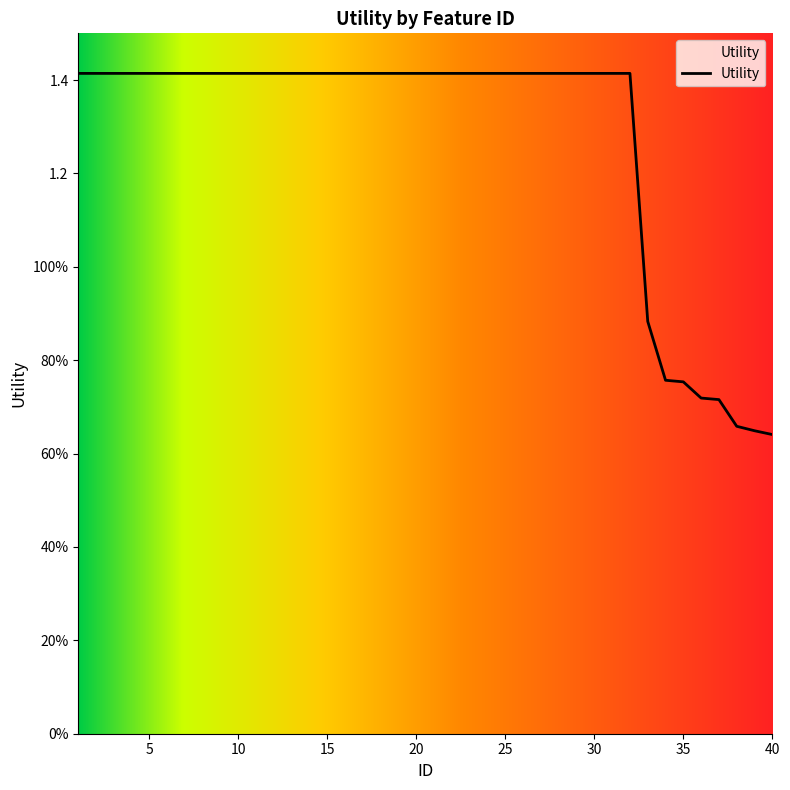

Is this an area chart (filled region under the line)?

Yes